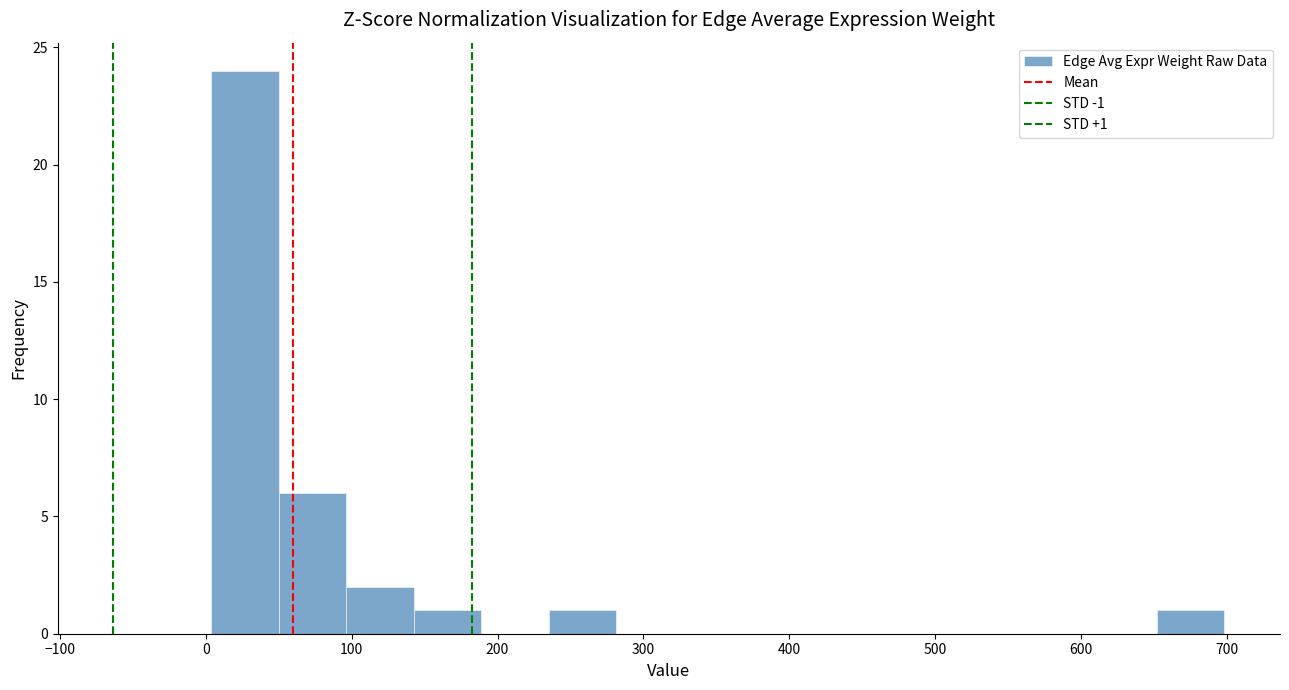

Which range on the x-axis has the tallest bar?

0 to 50